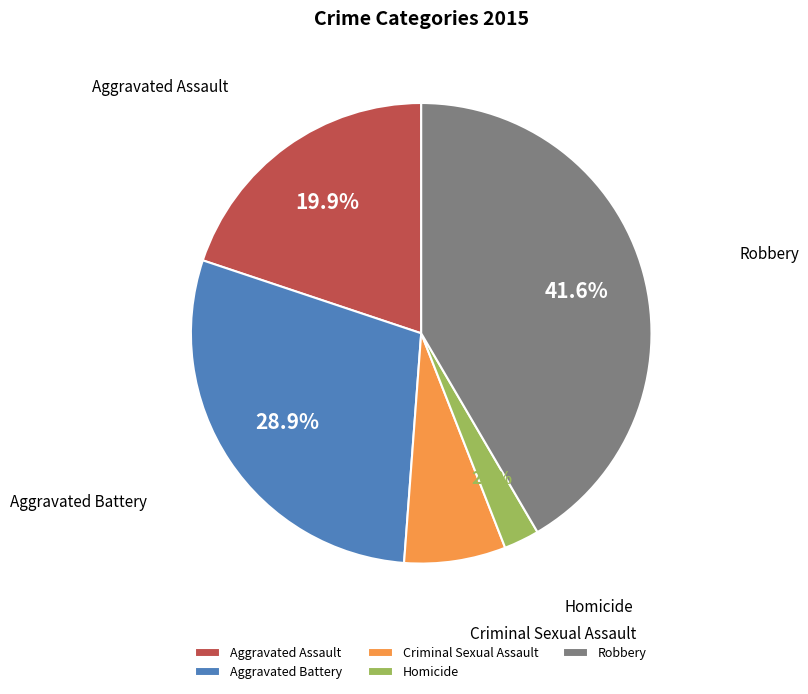

Does Aggravated Assault account for over 50% of the chart?

No